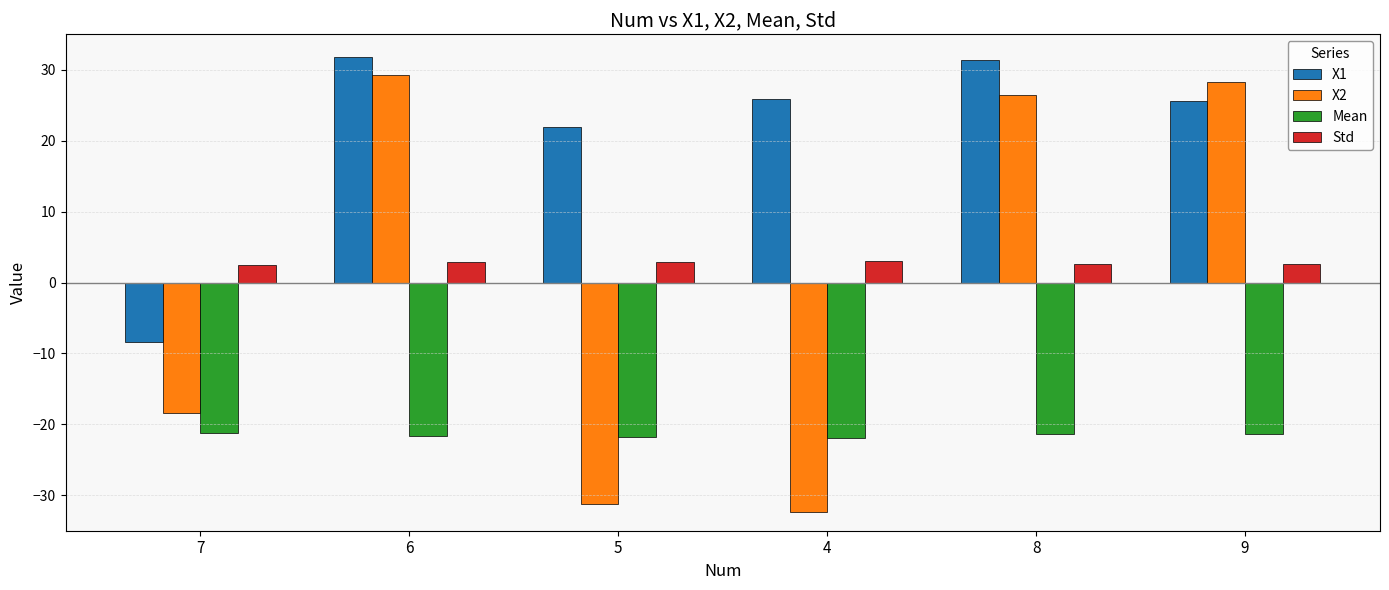

Is the value of Mean at 6 greater than the value of Std at 7?

No